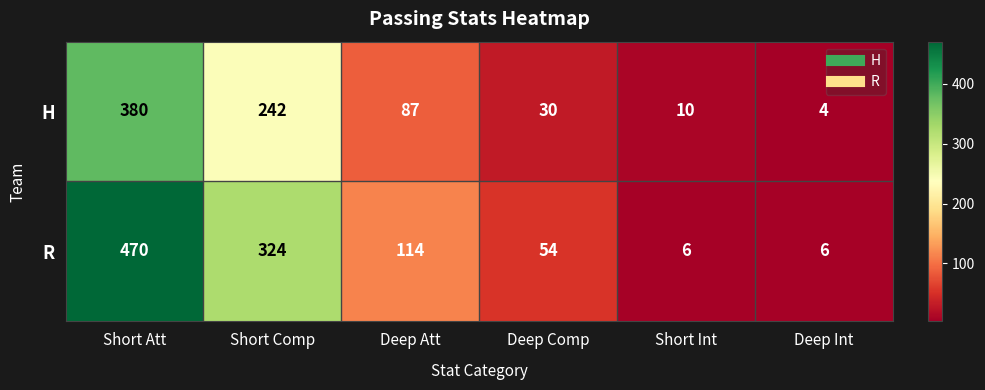

Which category has the lowest value across all series?

Deep Int